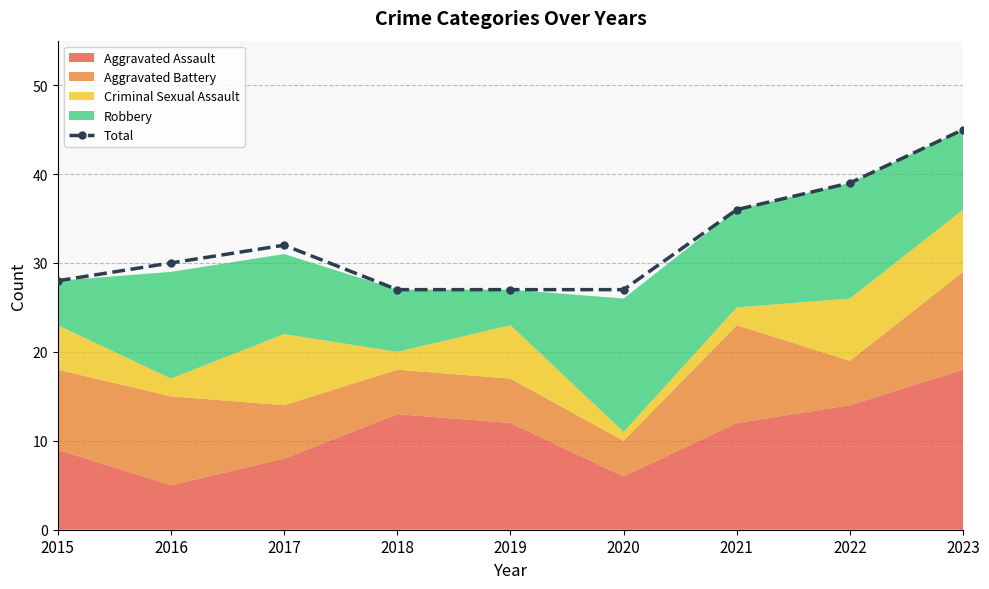

What is the maximum value shown in the chart?

45